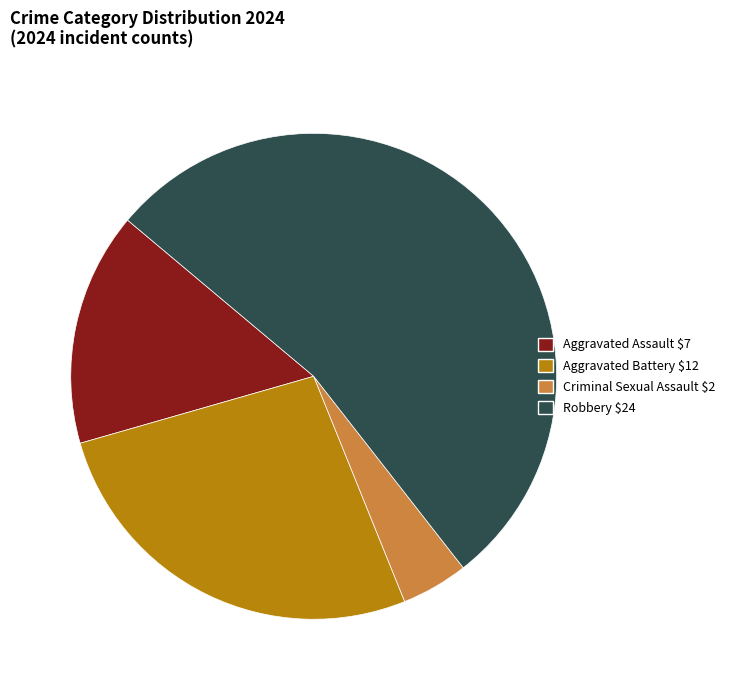

What is the ratio of the value at Aggravated Assault to the value at Robbery?

0.3